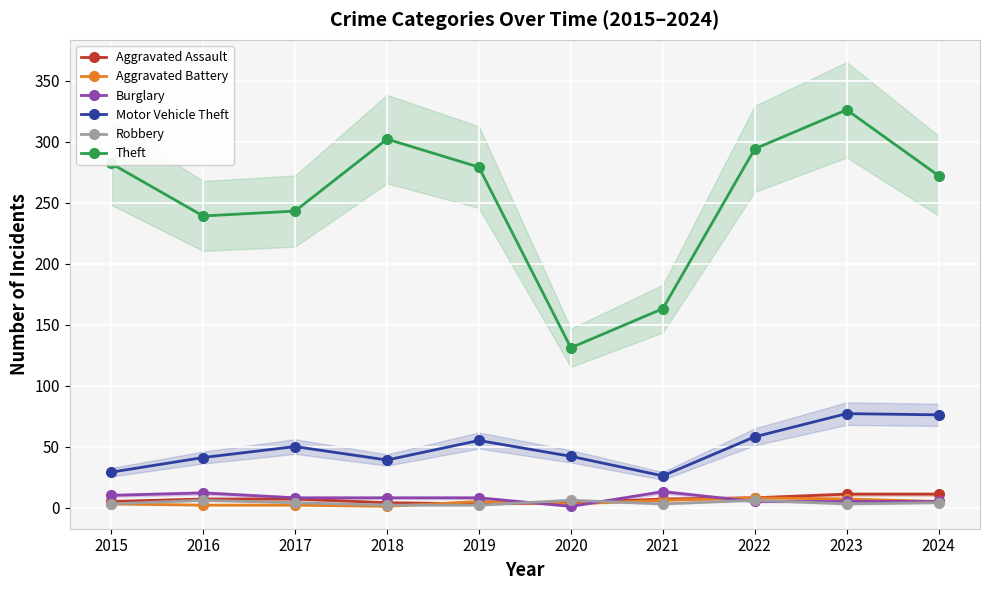

What are all the series names shown in the legend?

Aggravated Assault, Aggravated Battery, Burglary, Motor Vehicle Theft, Robbery, Theft